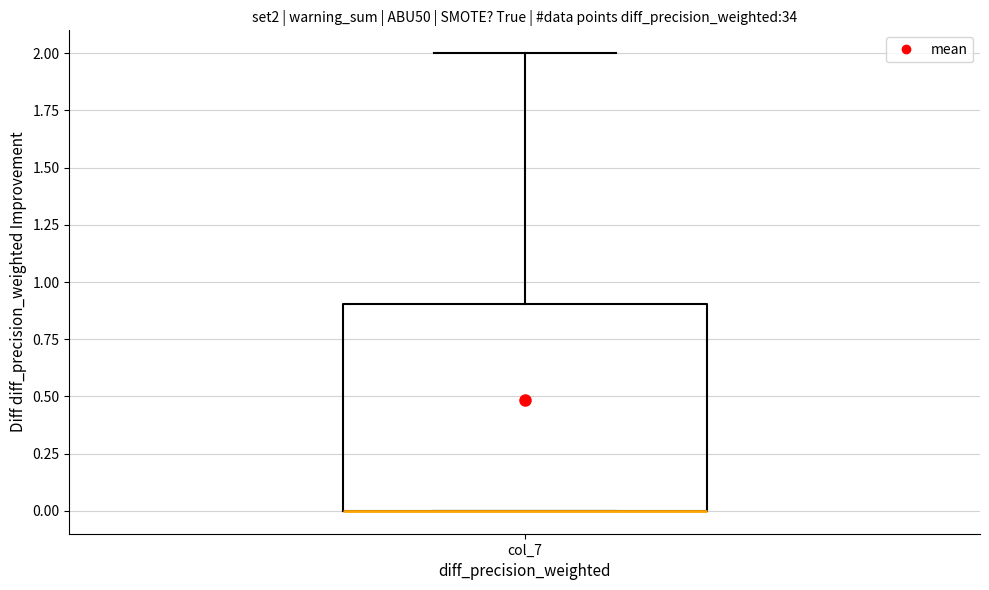

Where does the upper whisker of the box for col_7 end on the y-axis? The values are not printed on the chart, so give them approximately, as read against the axis.

2.0